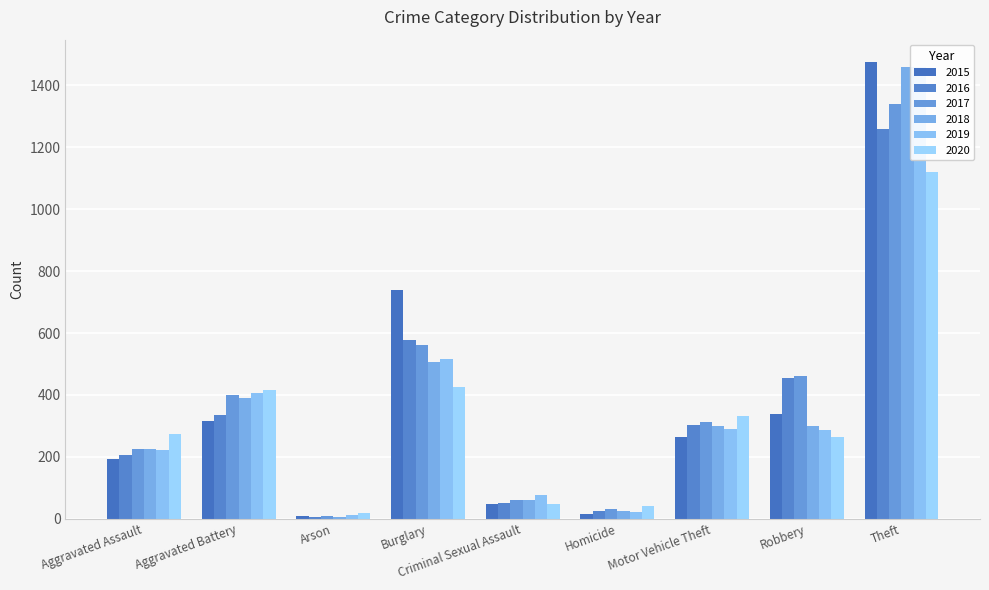

Reading left to right, list all the values displayed in this chart.

2015: 194	316	9	738	46	15	263	337	1474
2016: 206	336	7	576	50	26	304	454	1259
2017: 225	400	10	562	62	33	312	460	1339
2018: 225	389	7	506	60	25	298	301	1461
2019: 223	407	12	517	77	22	290	287	1459
2020: 273	415	17	425	48	41	333	263	1120